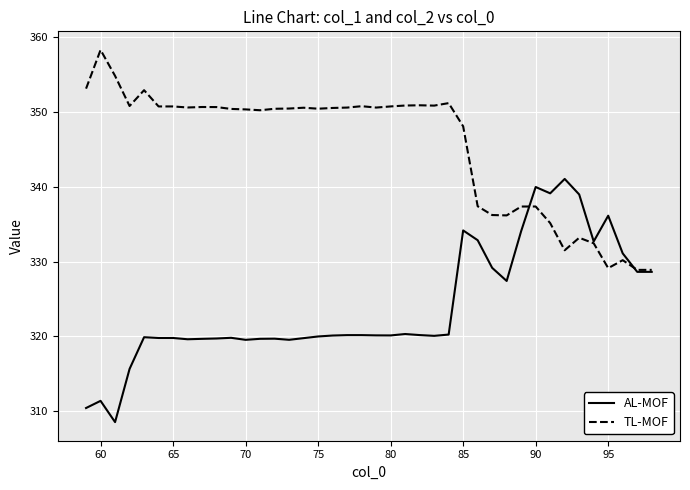

Rank the series by their average value, from highest to lowest.

TL-MOF, AL-MOF